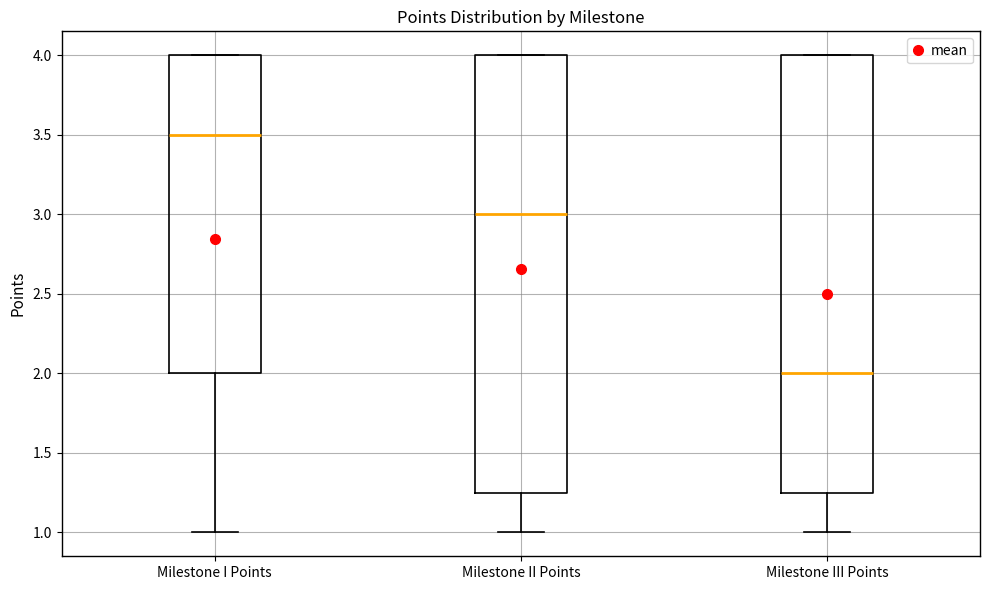

Which box has the lowest median line?

Milestone III Points